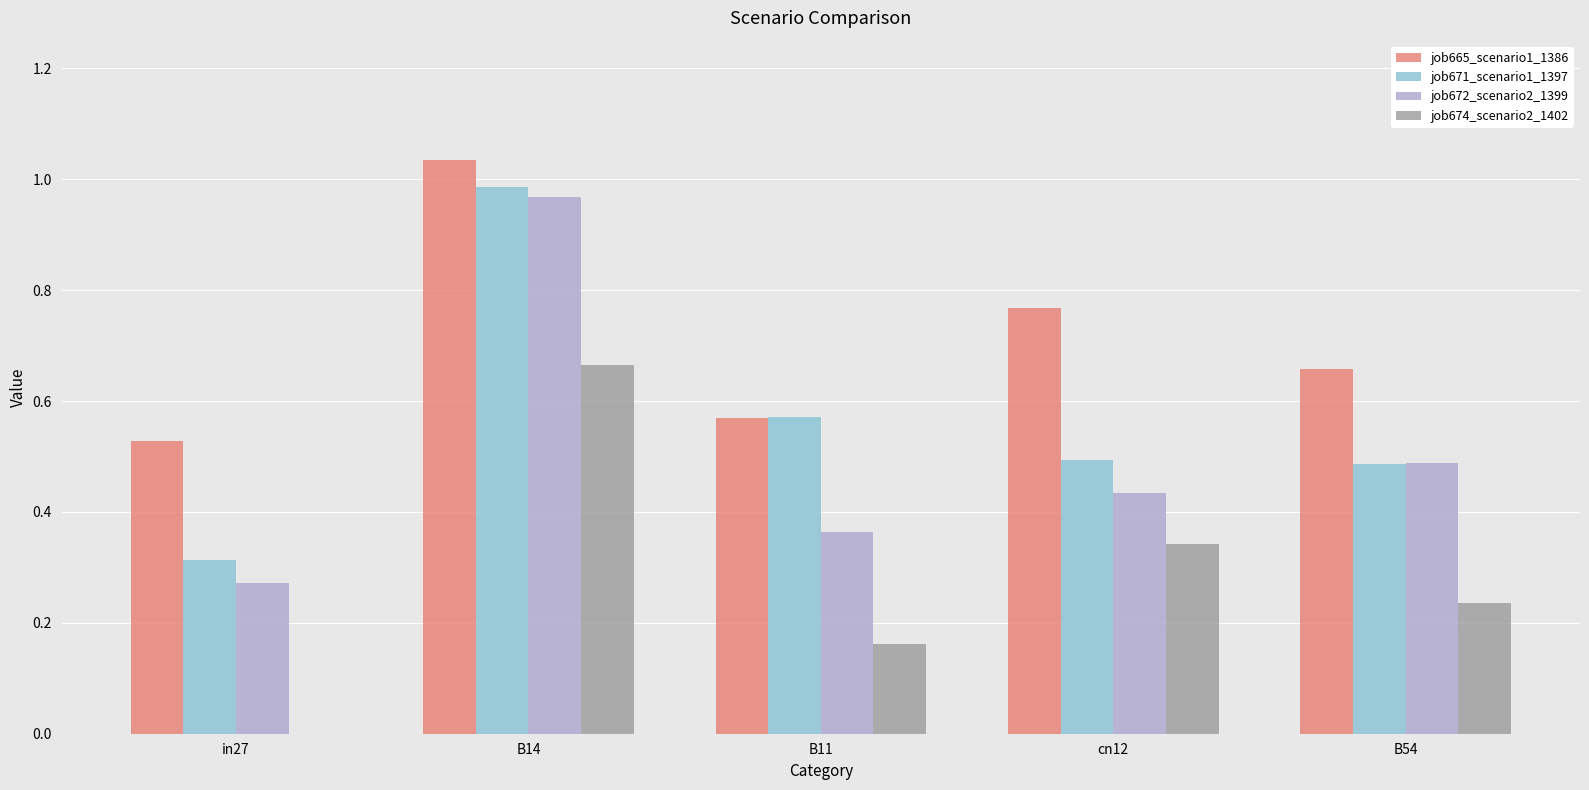

How many distinct data groups are displayed?

4